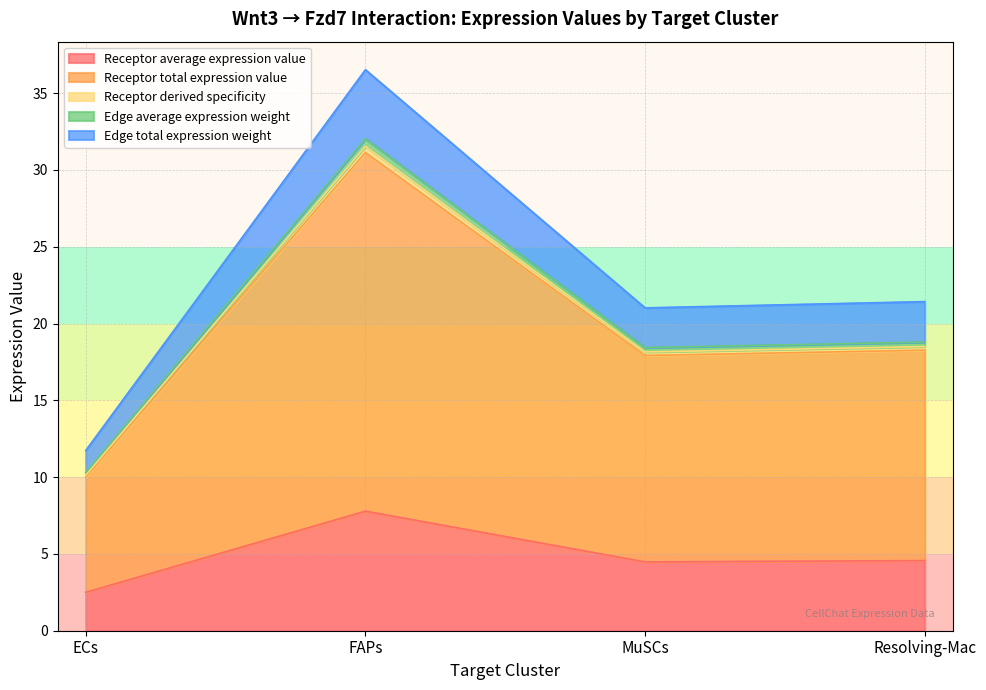

In Receptor derived specificity, how many points are higher than both neighbors (excluding endpoints)?

1